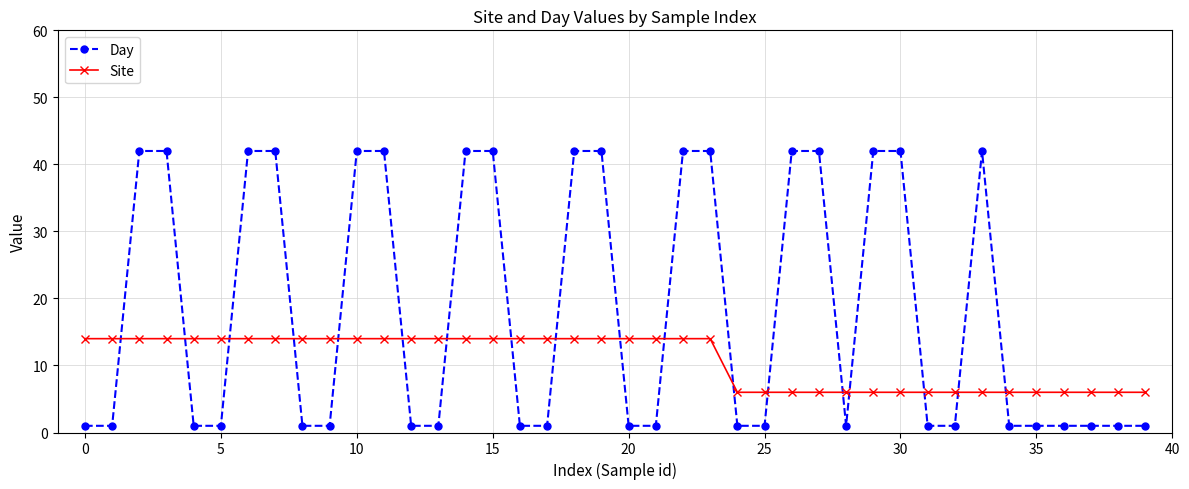

What are all the series names shown in the legend?

Day, Site